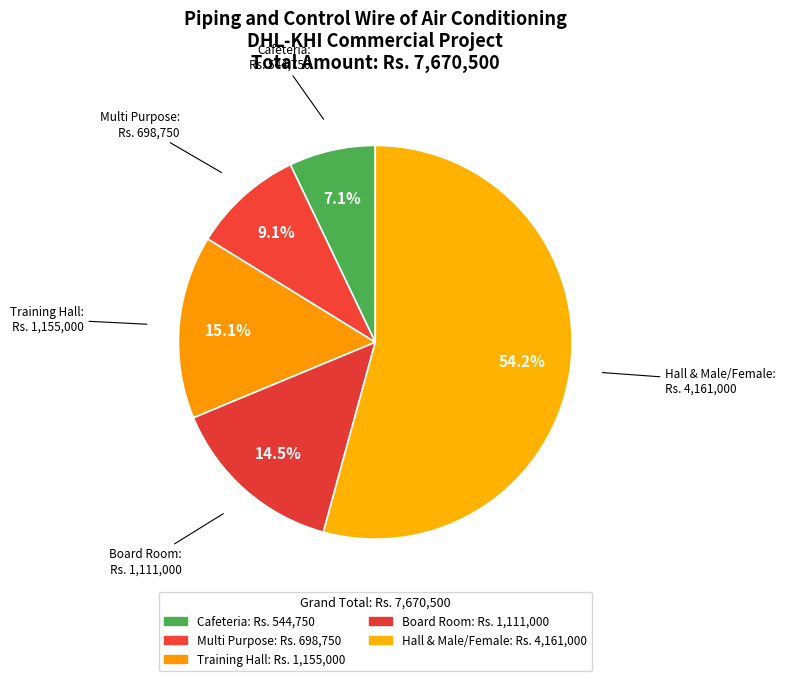

To the nearest percent, what is the difference between the Training Hall and Board Room slice percentages?

1%